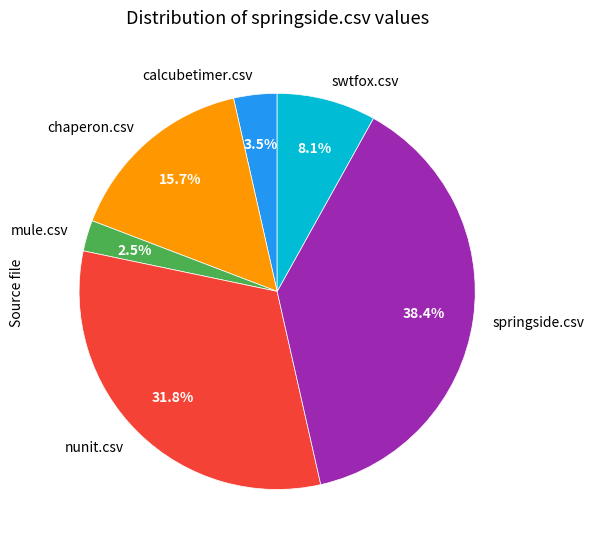

What is the total percentage of mule.csv and swtfox.csv?

10.6%